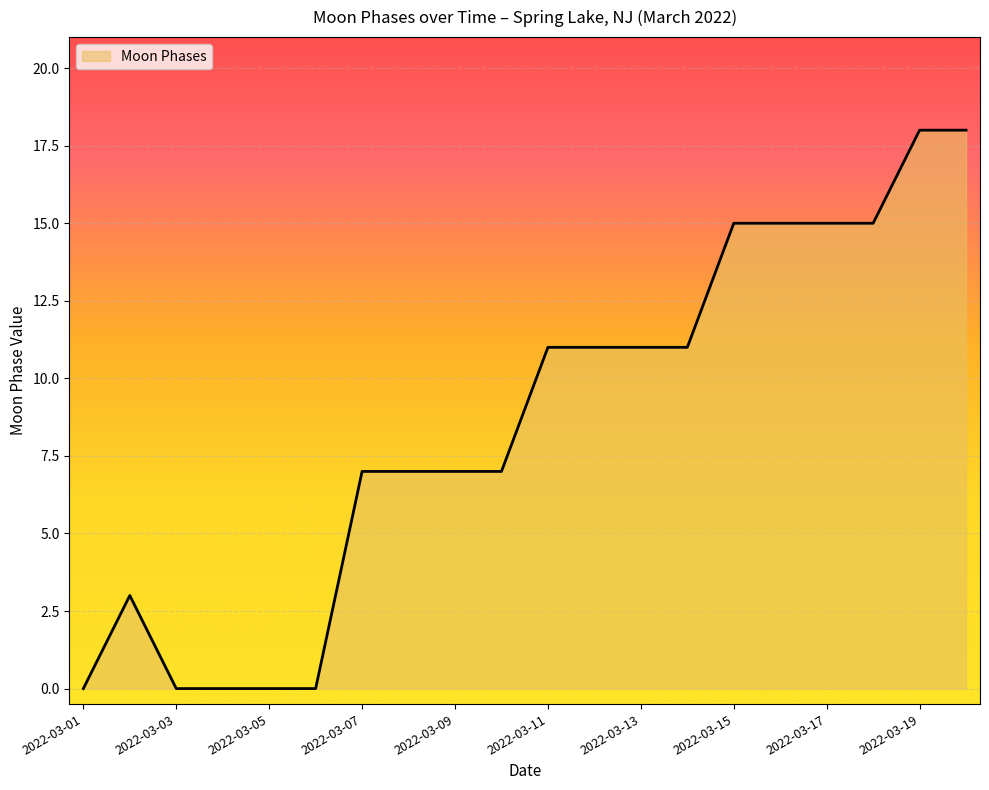

What is the maximum value shown in the chart?

18